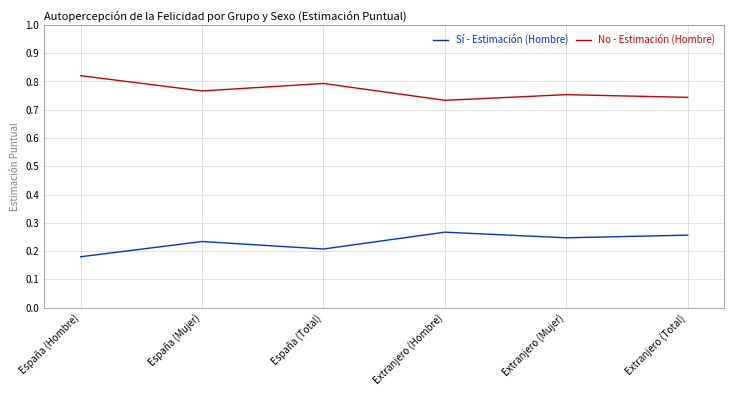

Rank the series at España (Hombre) from highest to lowest value.

No - Estimación (Hombre), Sí - Estimación (Hombre)